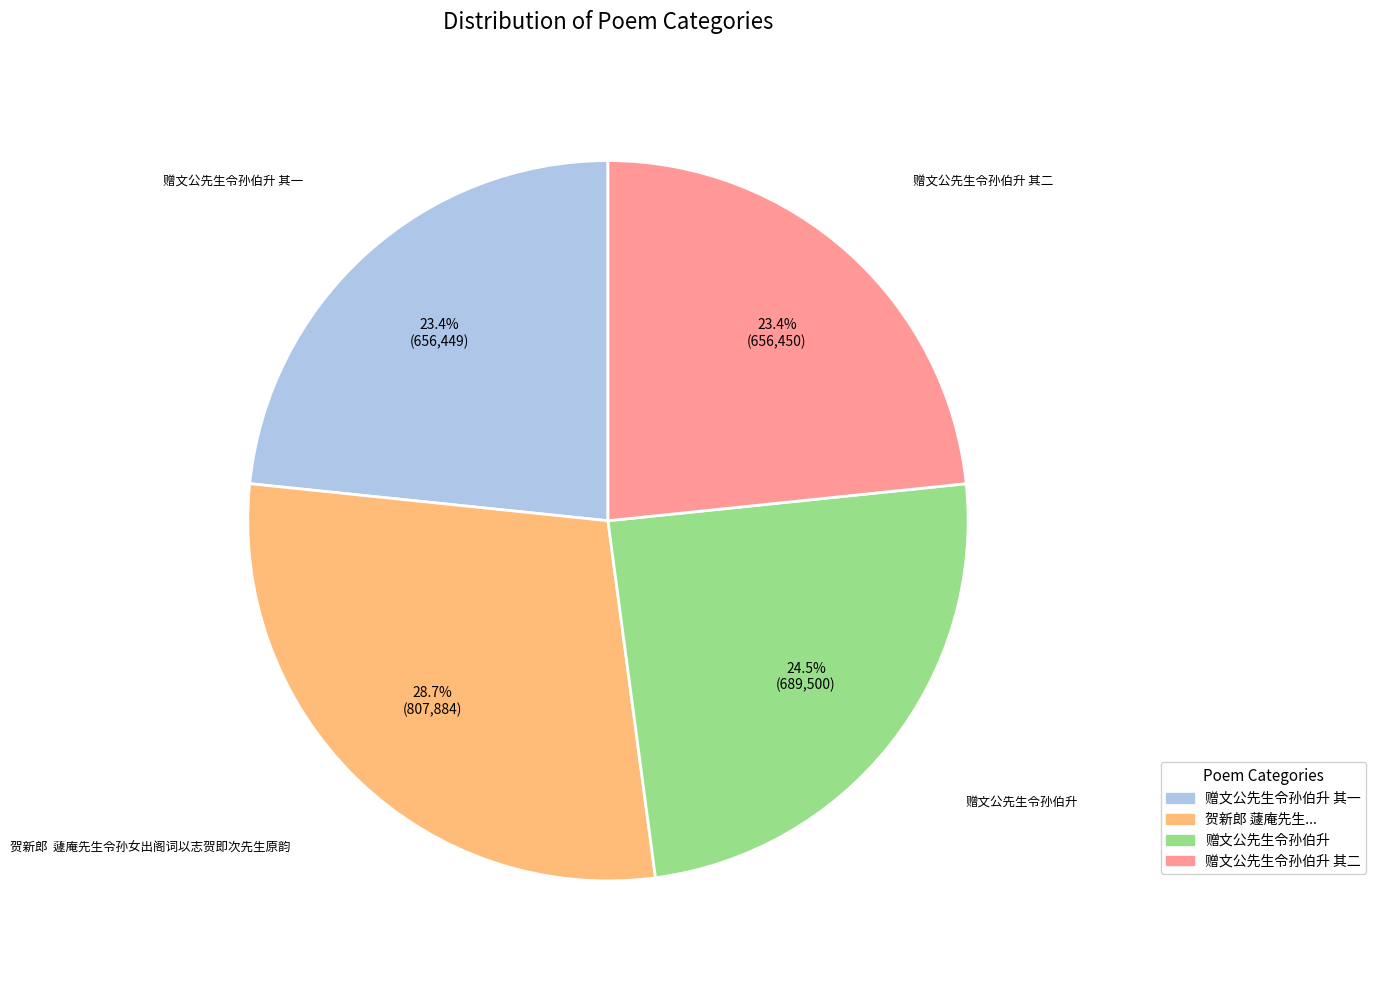

Is there a majority slice in this chart?

No